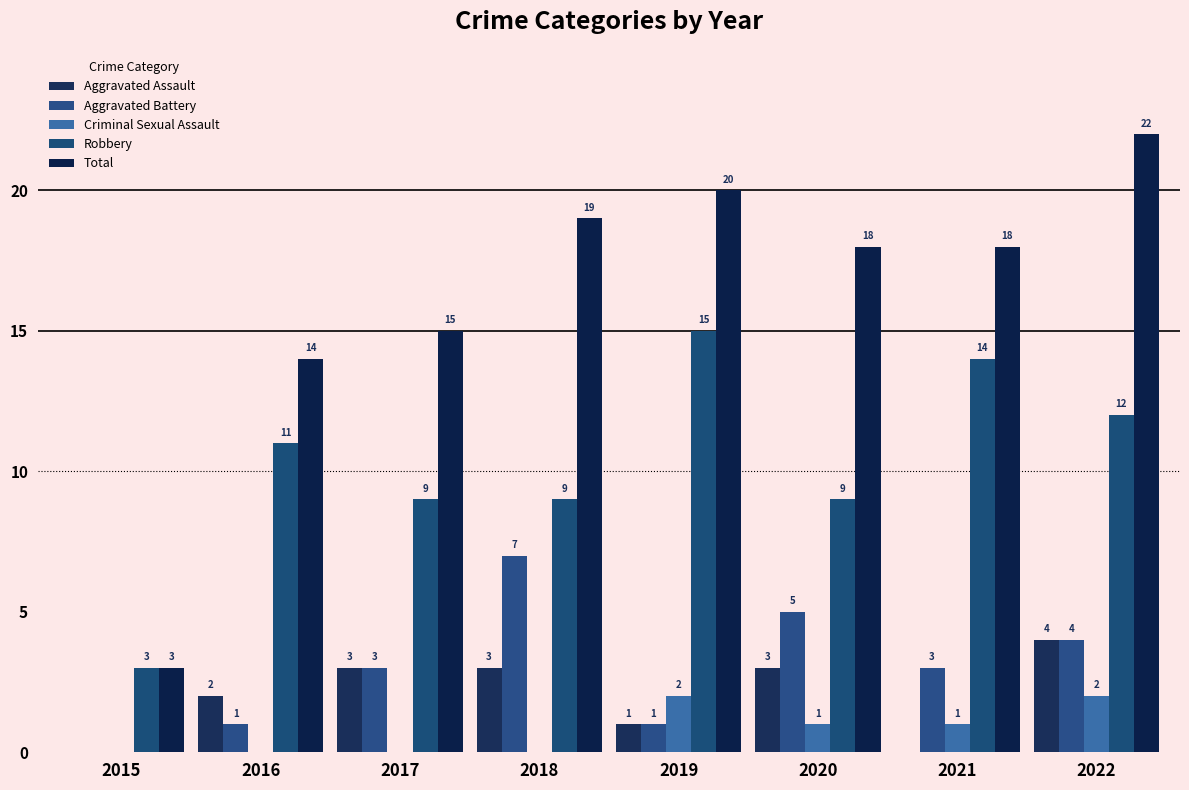

Which has a higher value, 2022 or 2015?

2022